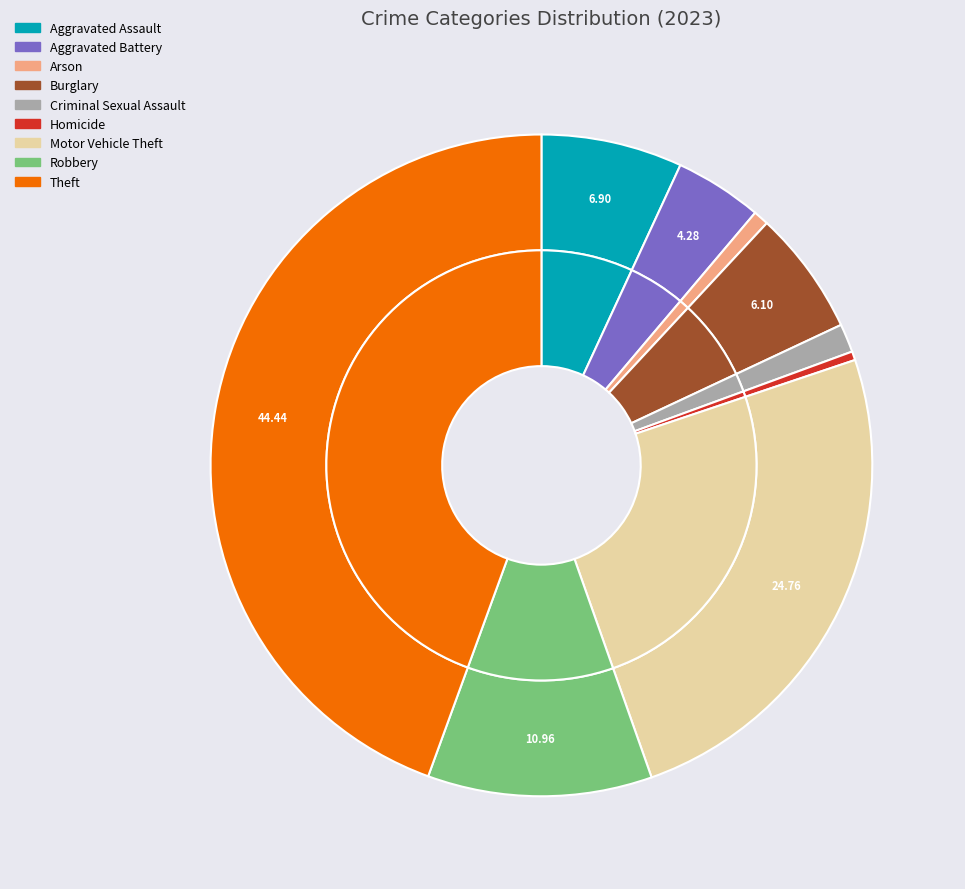

What percentage do Homicide and Arson together represent?

1.2%